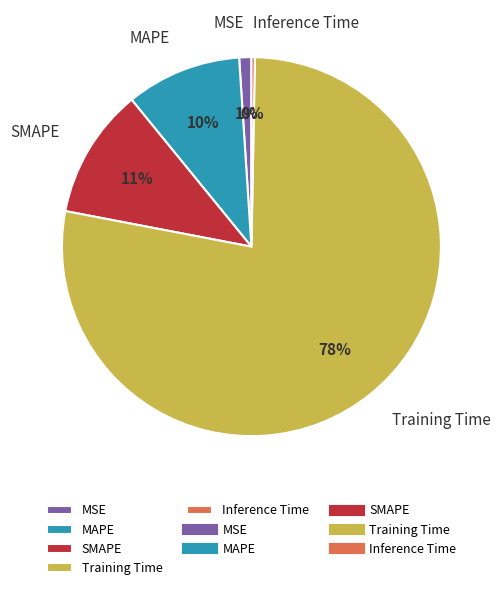

Do Inference Time and MAPE together represent more than half of the pie?

No